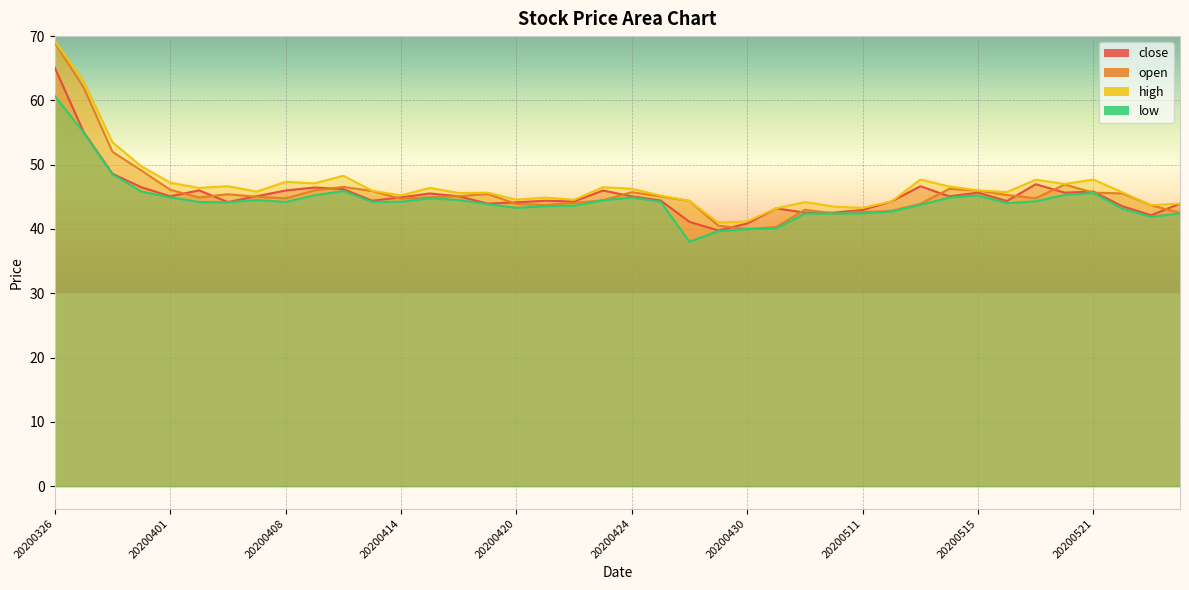

What is the average value of the open series?

45.8